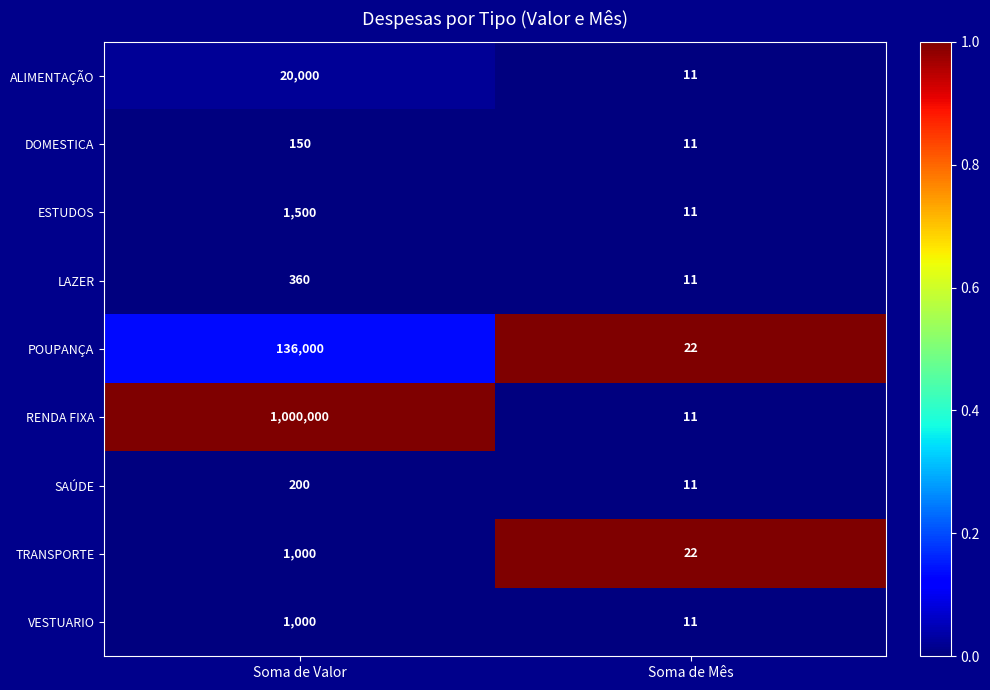

At which category is the sum across all series the highest?

Soma de Valor